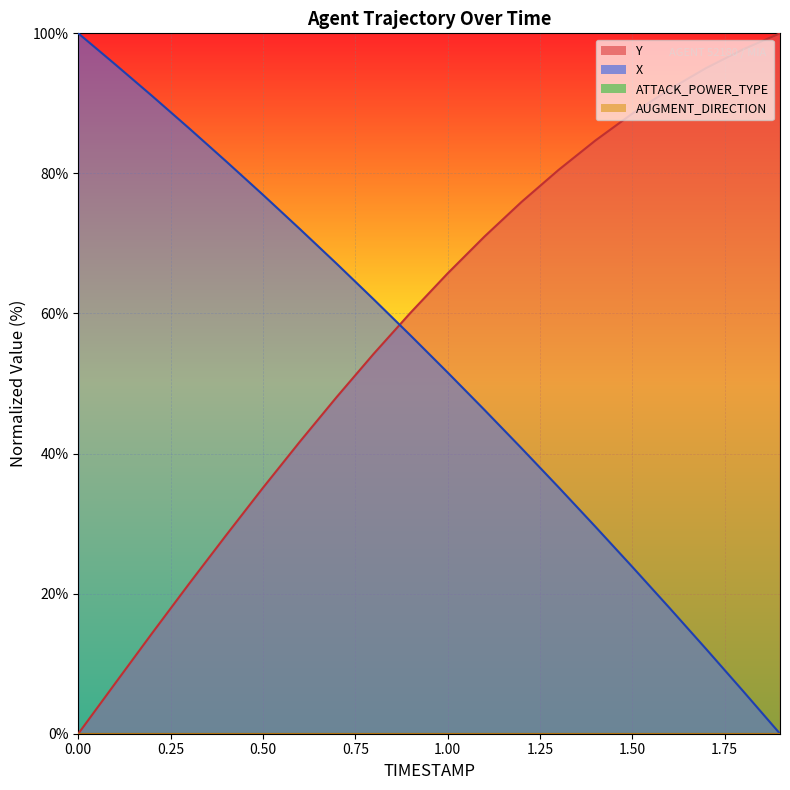

How many data points in X are less than 56?

10